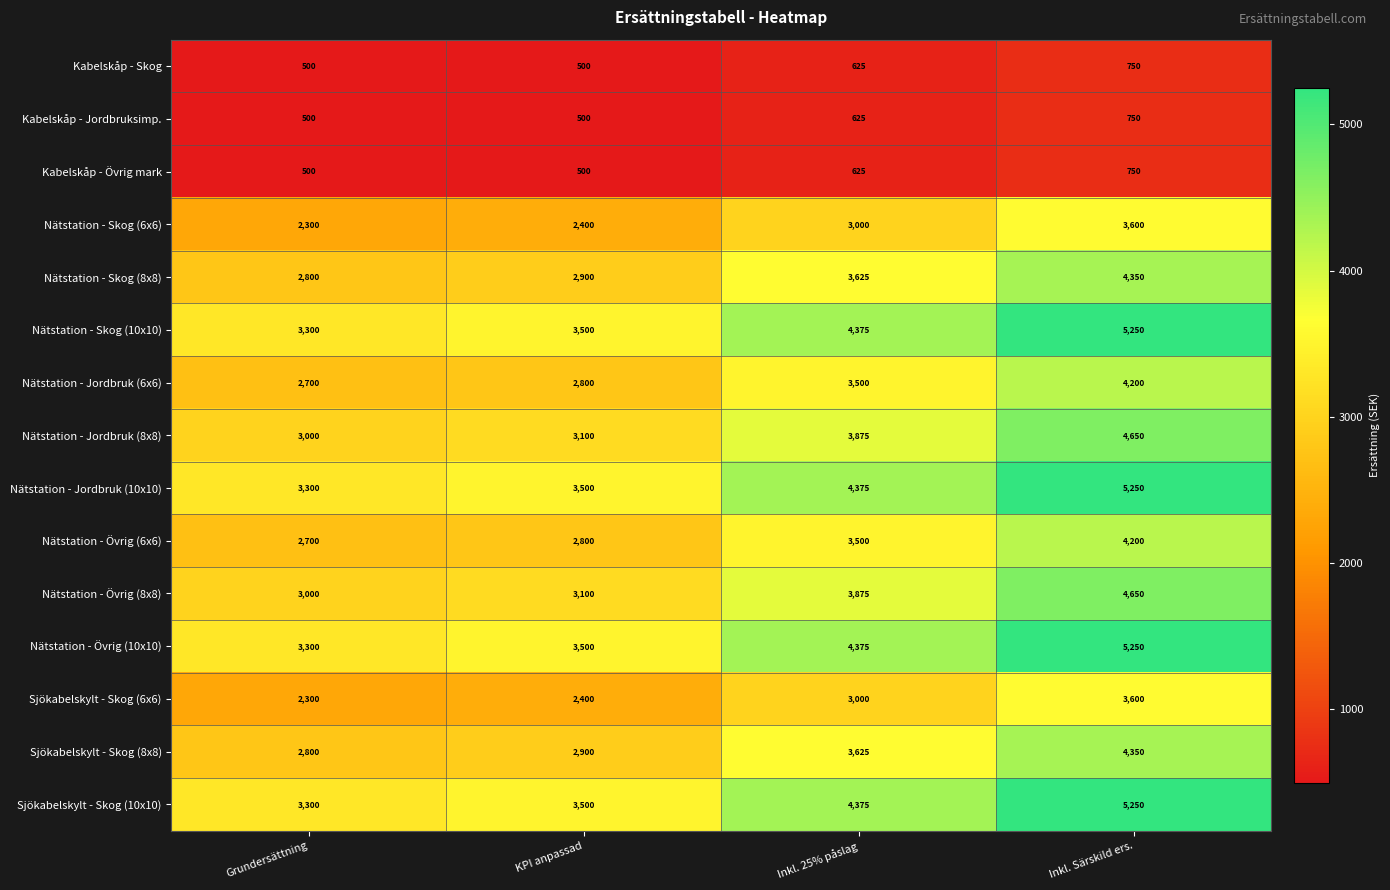

Read the Nätstation - Skog (8x8) value at Inkl. Särskild ers., to the nearest 100.

4400